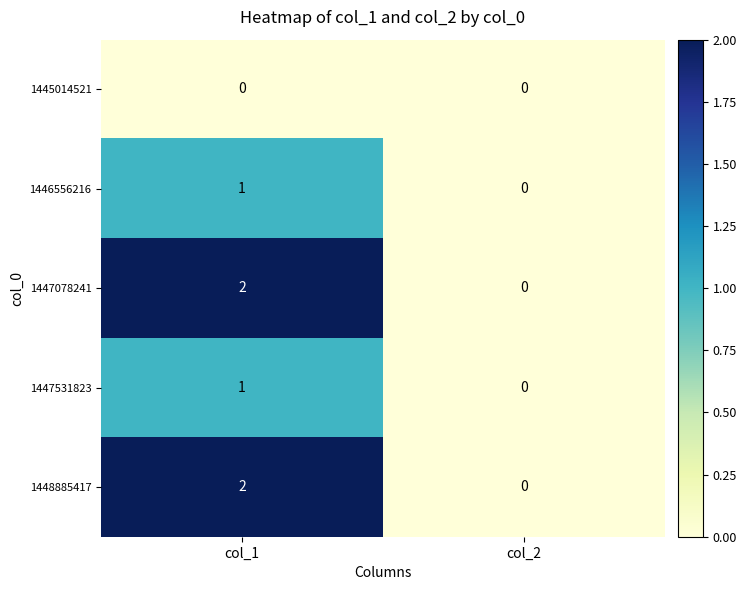

Rank the categories by 1448885417 value from highest to lowest.

col_1, col_2